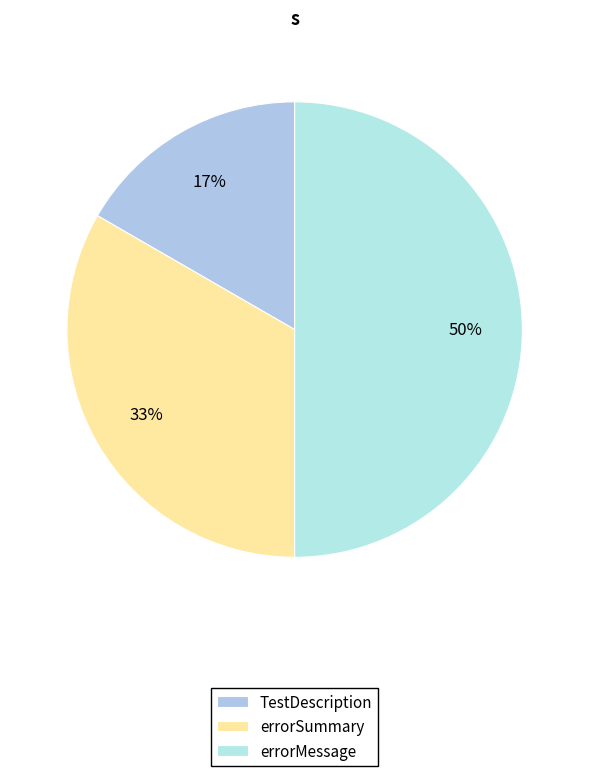

Rank the categories by value from lowest to highest.

TestDescription, errorSummary, errorMessage